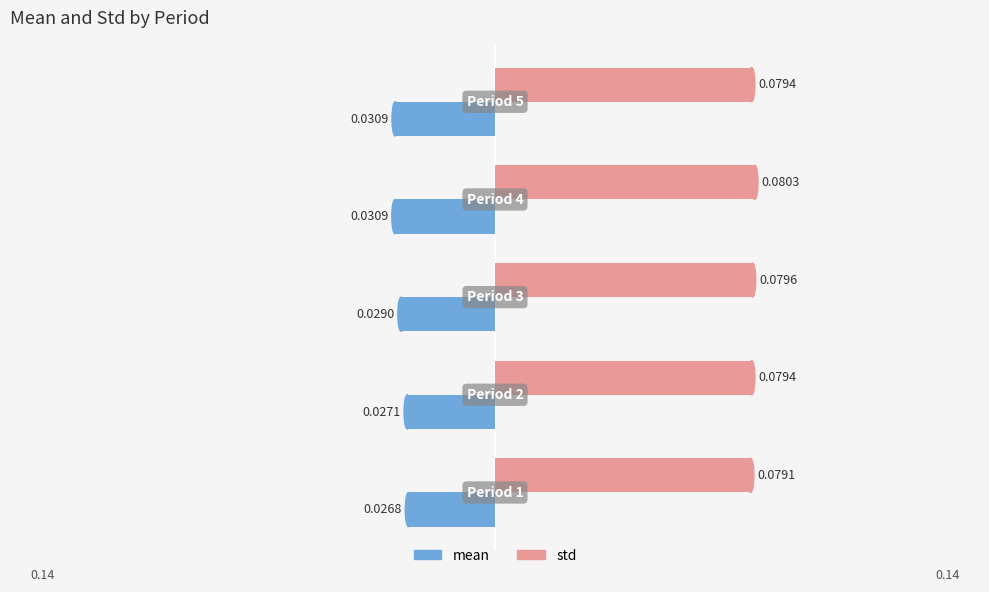

Rank the series by their average value, from lowest to highest.

mean, std